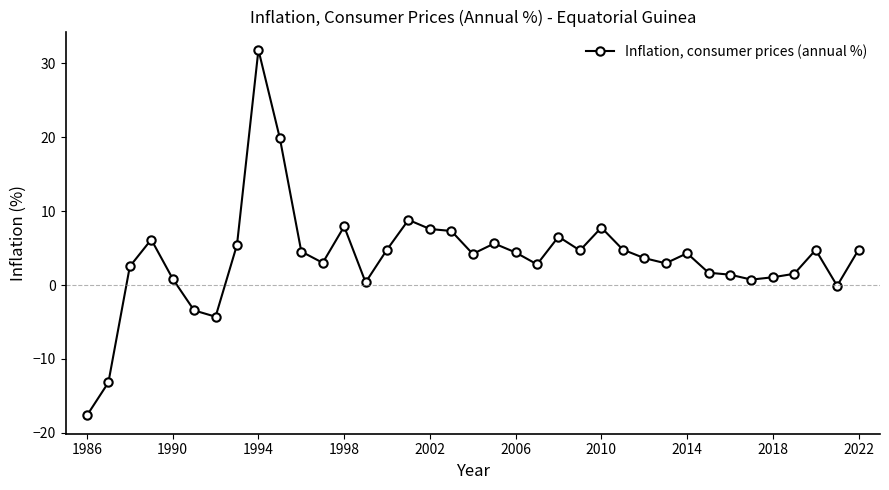

What is the smallest value displayed?

-17.6